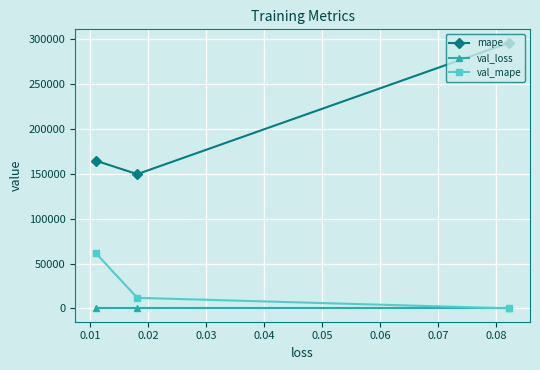

True or false: val_loss has a value of 0.0 at 0.01.

False